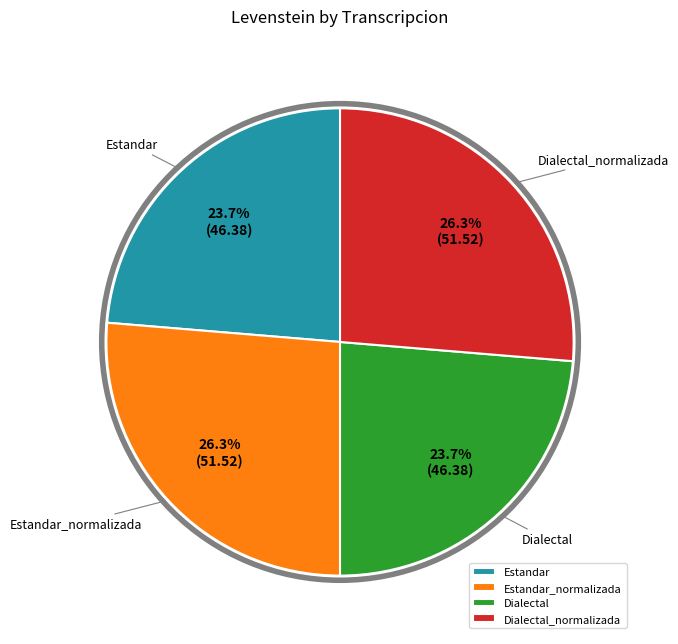

Is Dialectal_normalizada the majority of the pie?

No